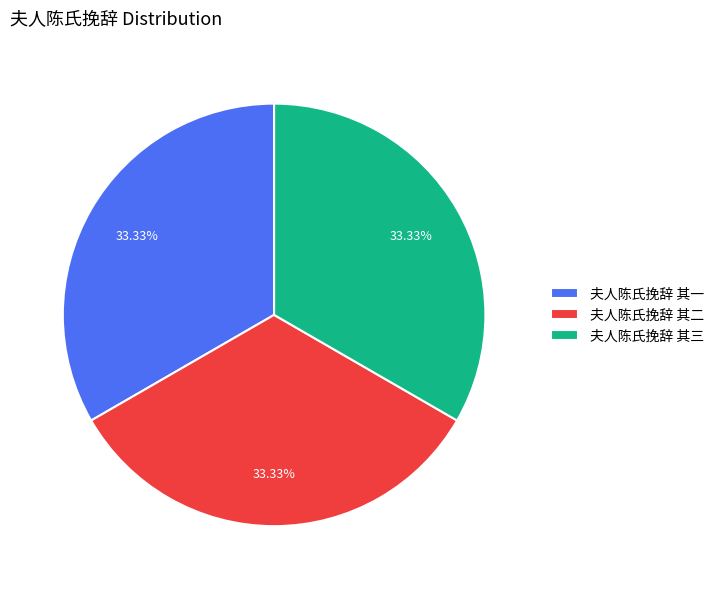

Is there any slice that represents more than half of the pie?

No